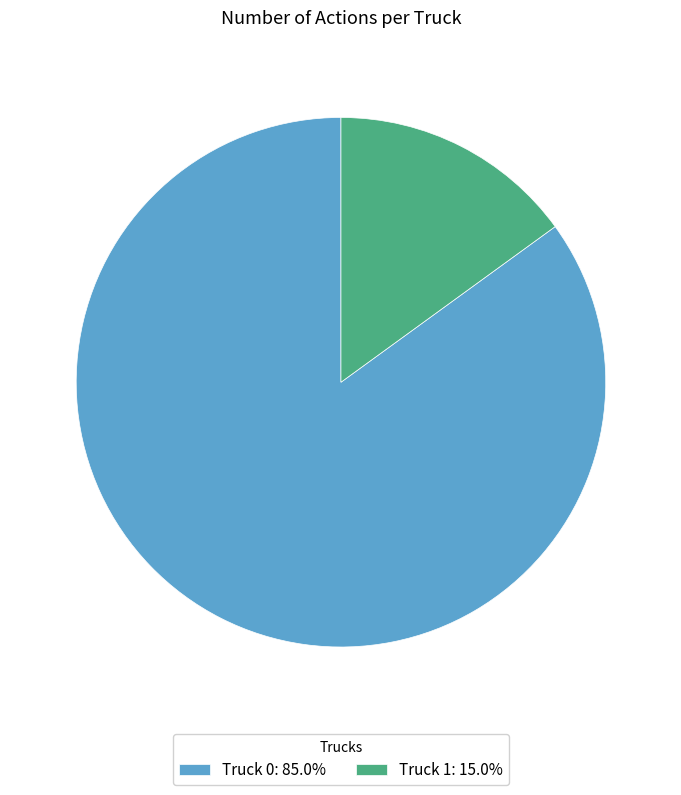

Is there any slice that represents more than half of the pie?

Yes